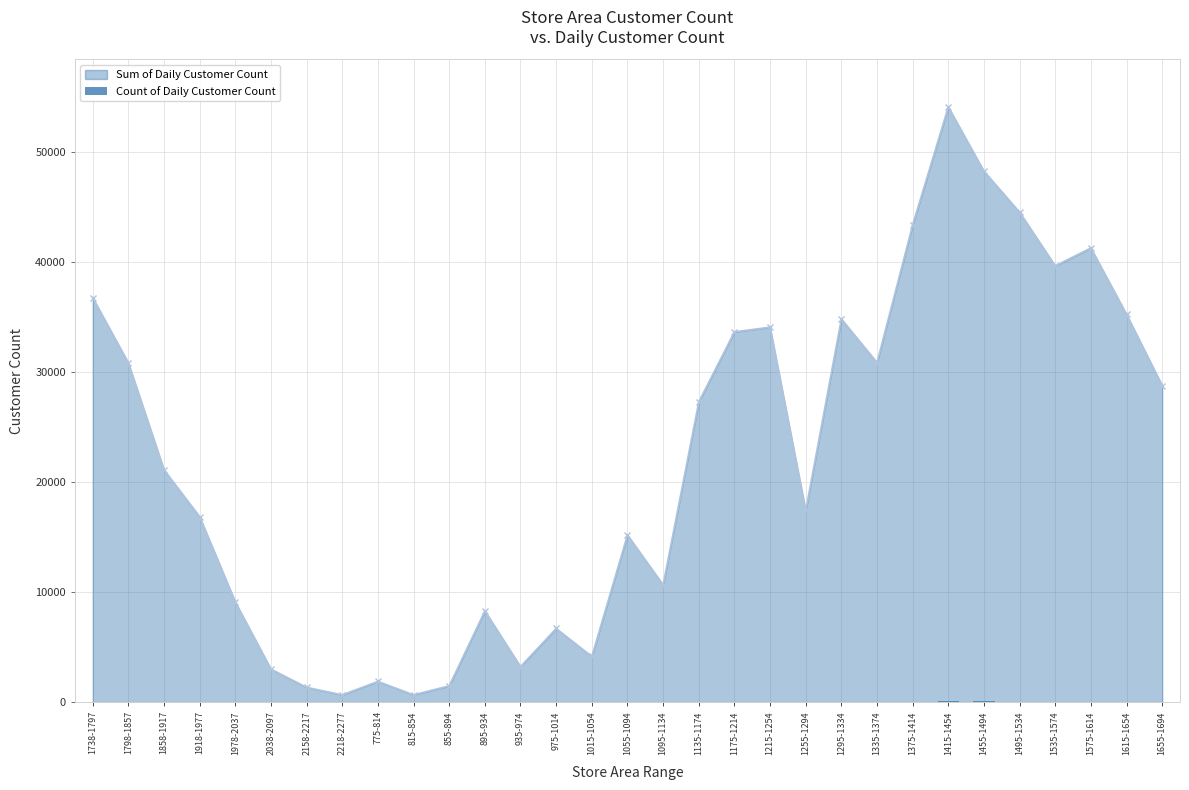

What is the label of the 14th bar from the left?

975-1014